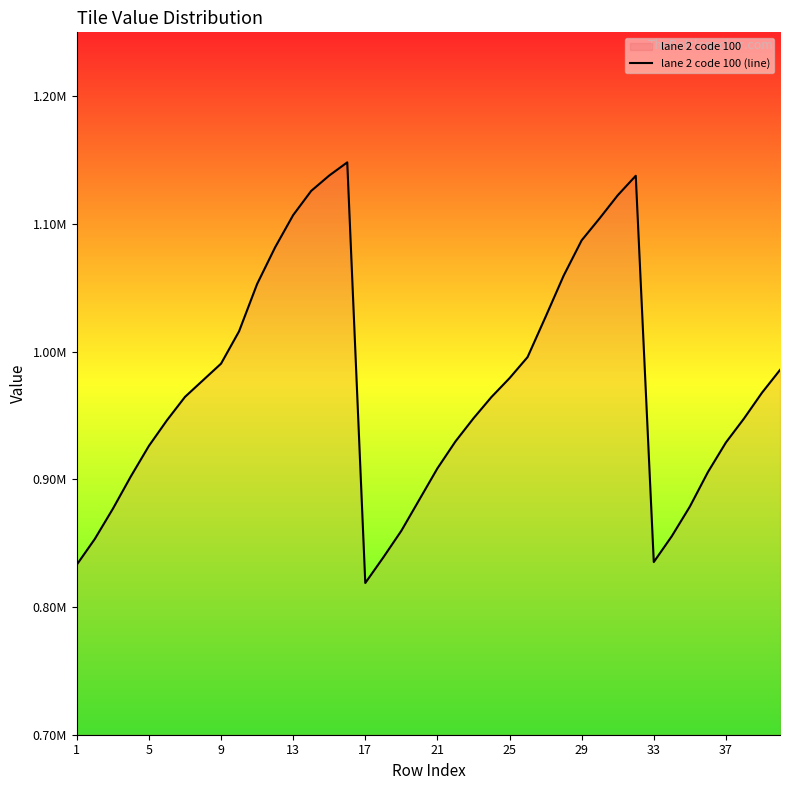

How many data points are above 964523?

20